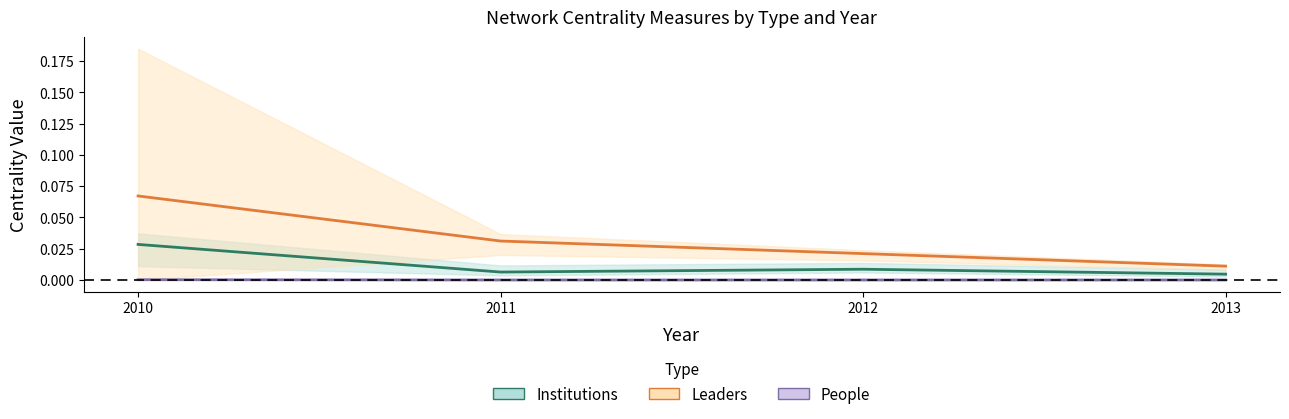

True or false: institutions_mid has more than 1 points higher than both neighbors.

False